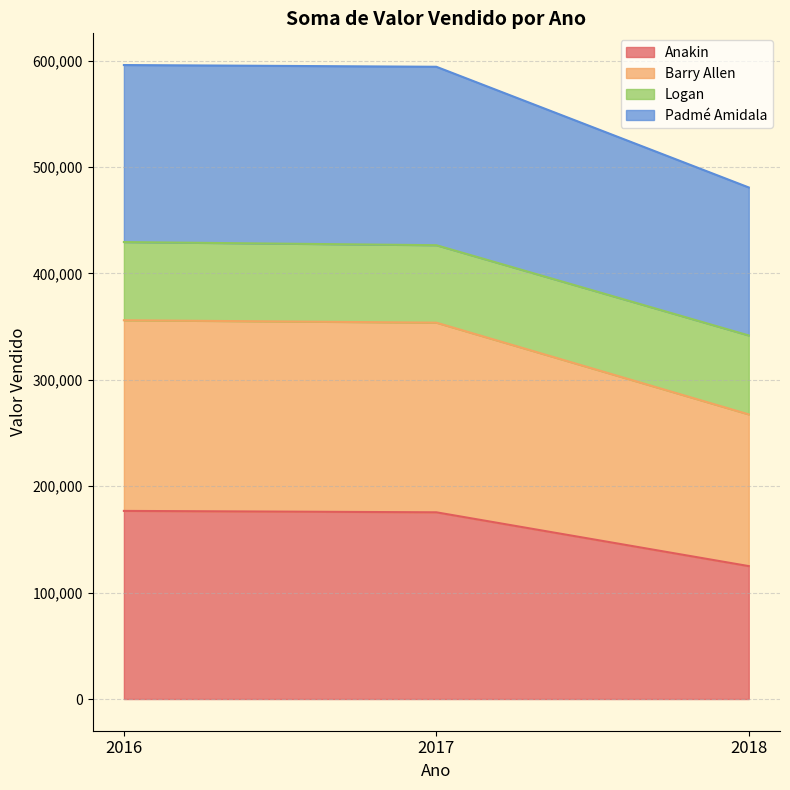

What is the maximum value for Anakin?

176775